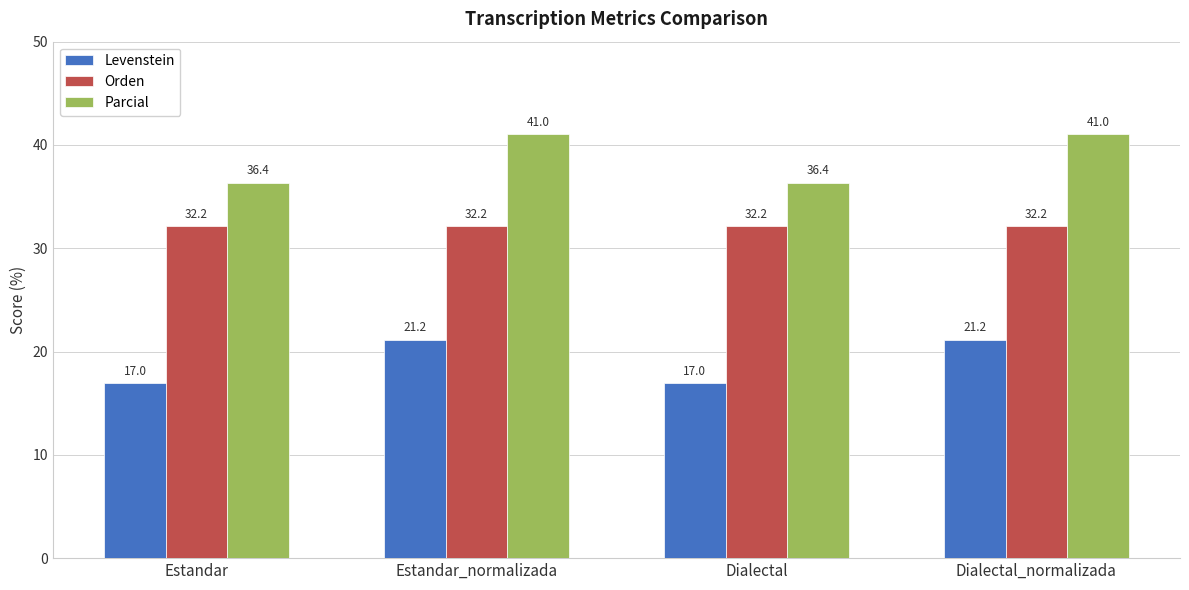

How many groups of bars are there?

4